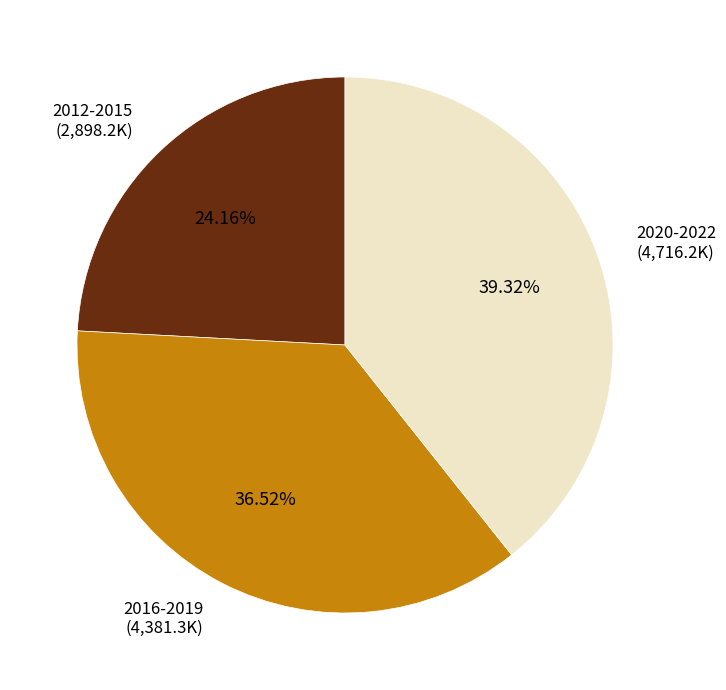

Does any single category account for the majority?

No